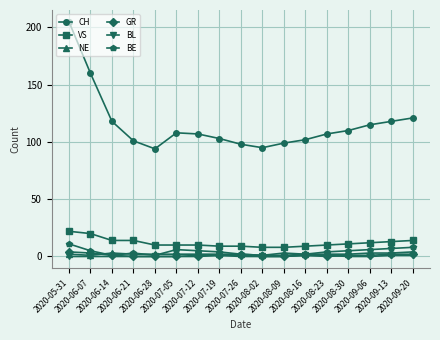

How many distinct data groups are displayed?

6